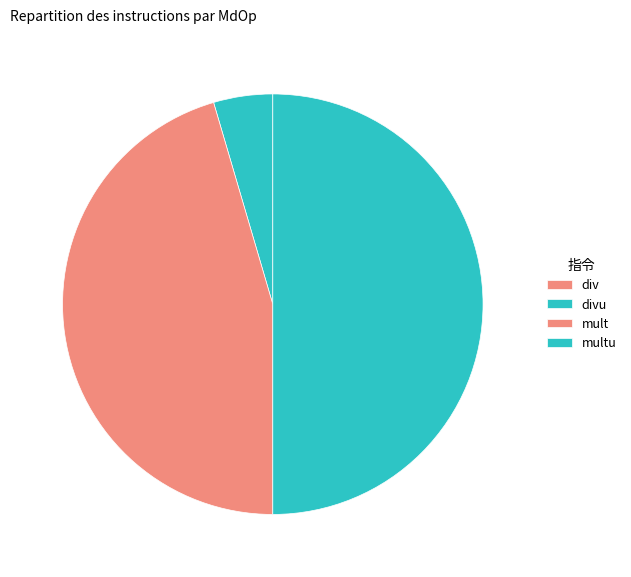

What percentage is the divu slice, to the nearest percent?

5%